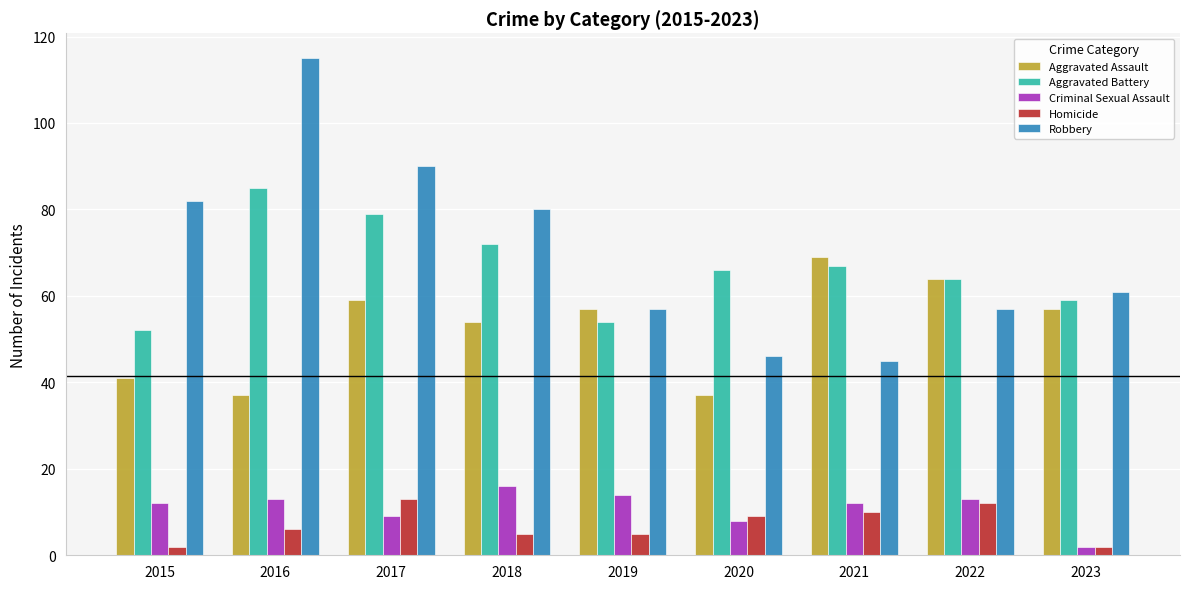

Does the chart contain stacked bars?

No